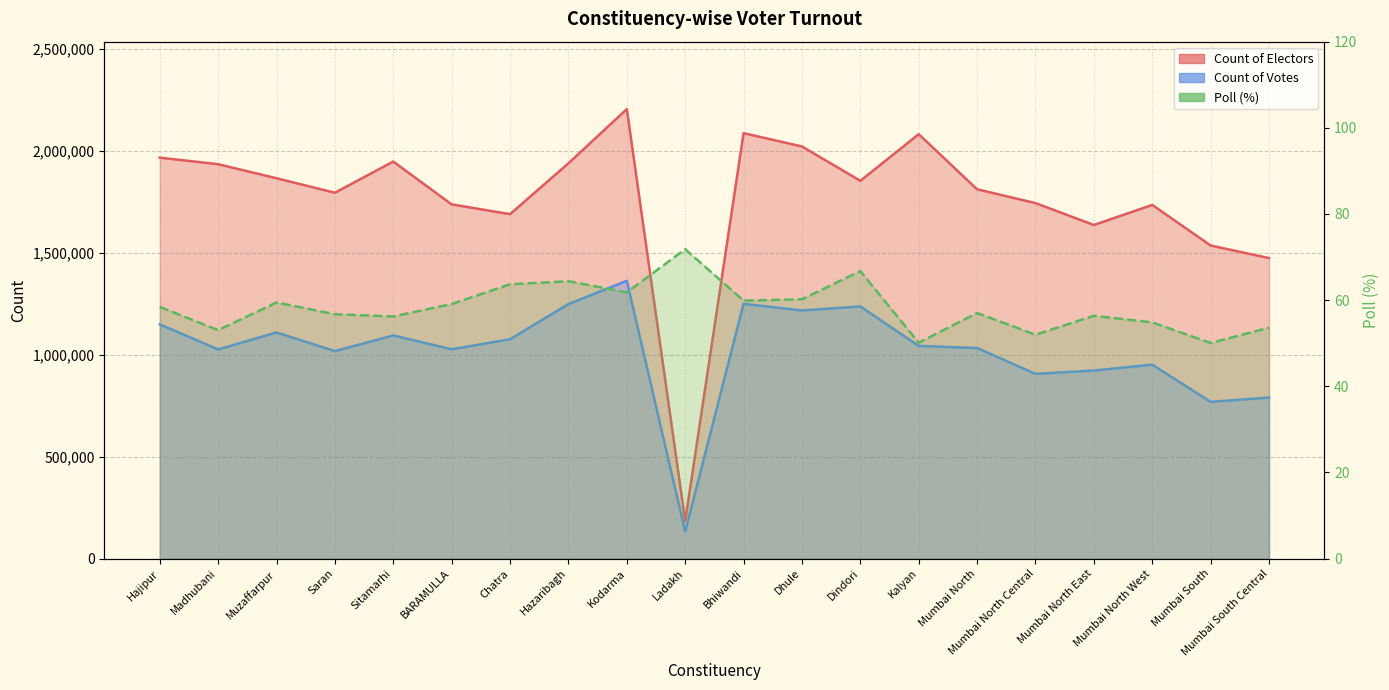

True or false: Poll (%) and Count of Votes intersect in this chart.

False